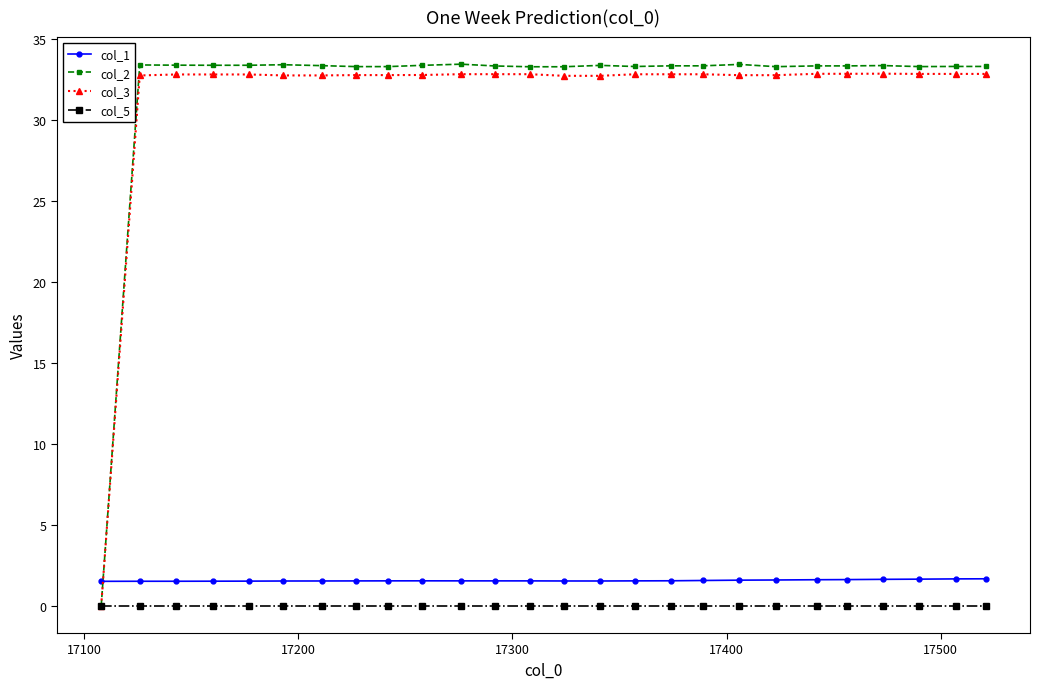

Which series has the largest range (max minus min)?

col_2